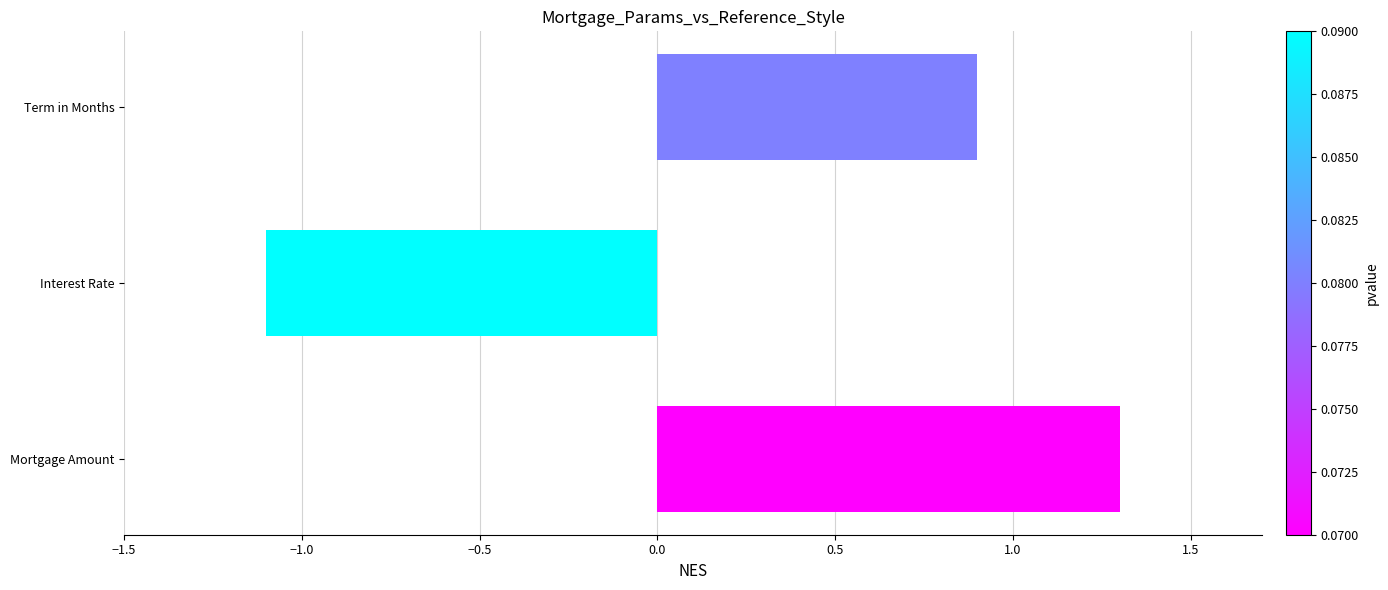

What is the average value?

0.4